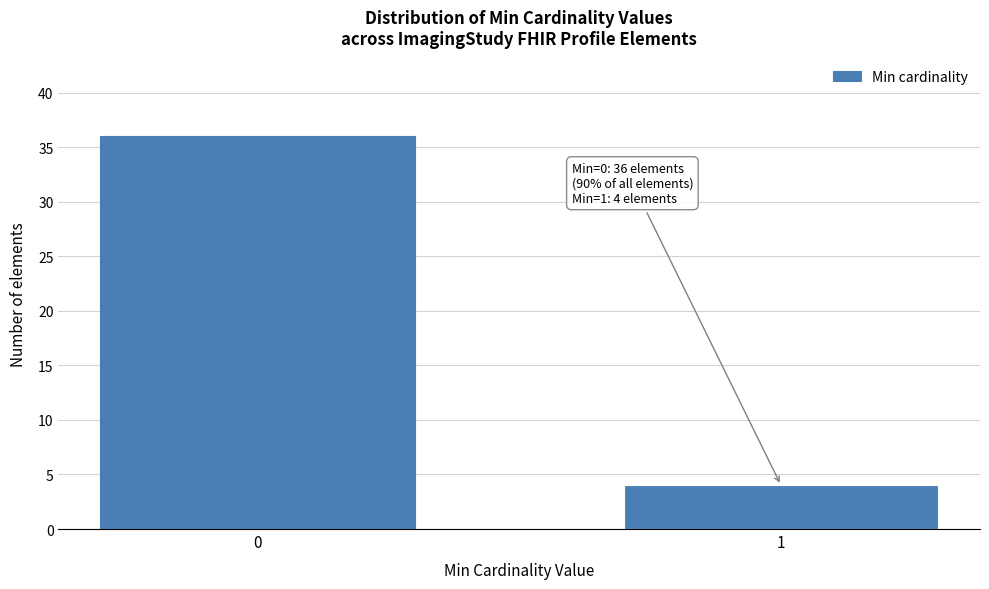

Reading left to right, extract all data points from this chart.

36	4